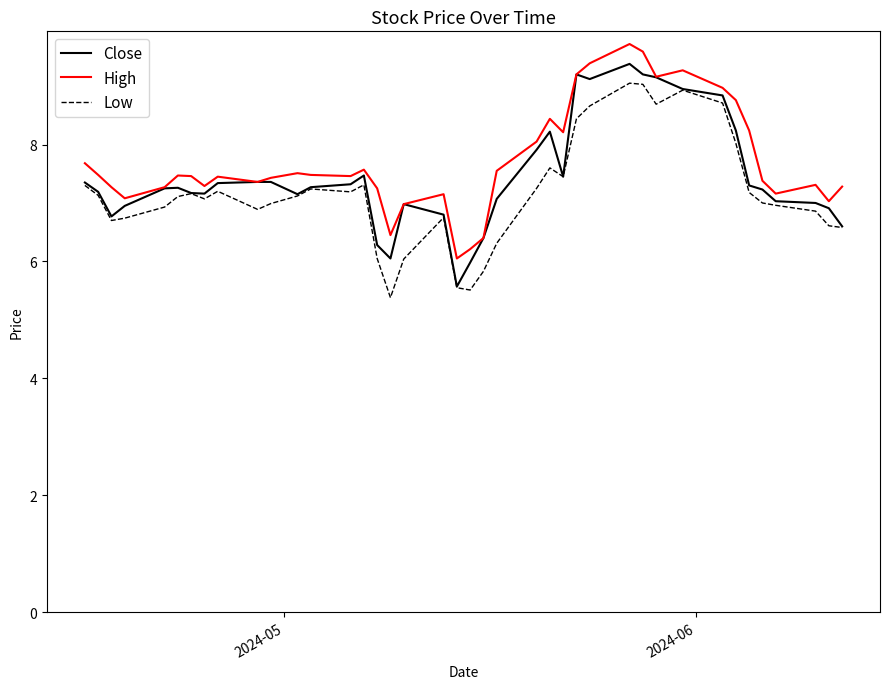

What are all the series names shown in the legend?

Close, High, Low